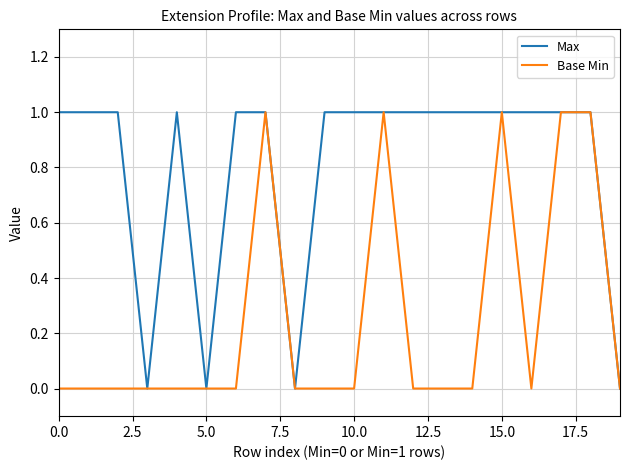

Rank the series by their average value, from highest to lowest.

Max, Base Min